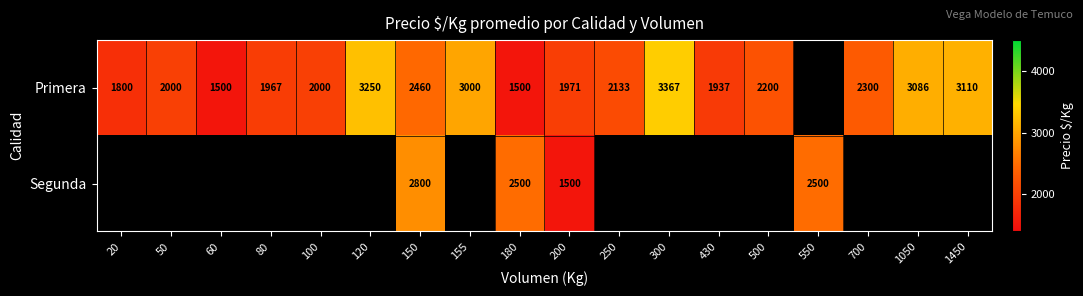

What is the total value across all series at 200?

3471